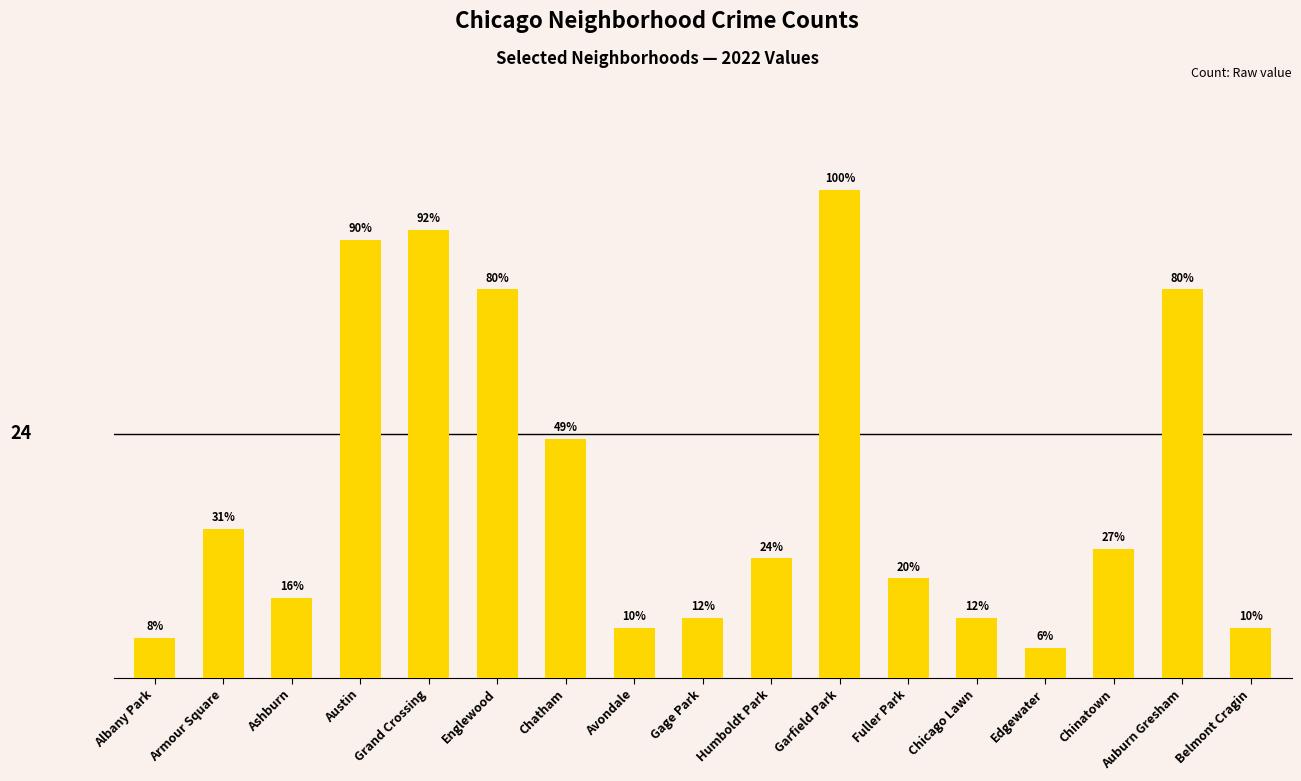

The value at Armour Square is 23. True or false?

False